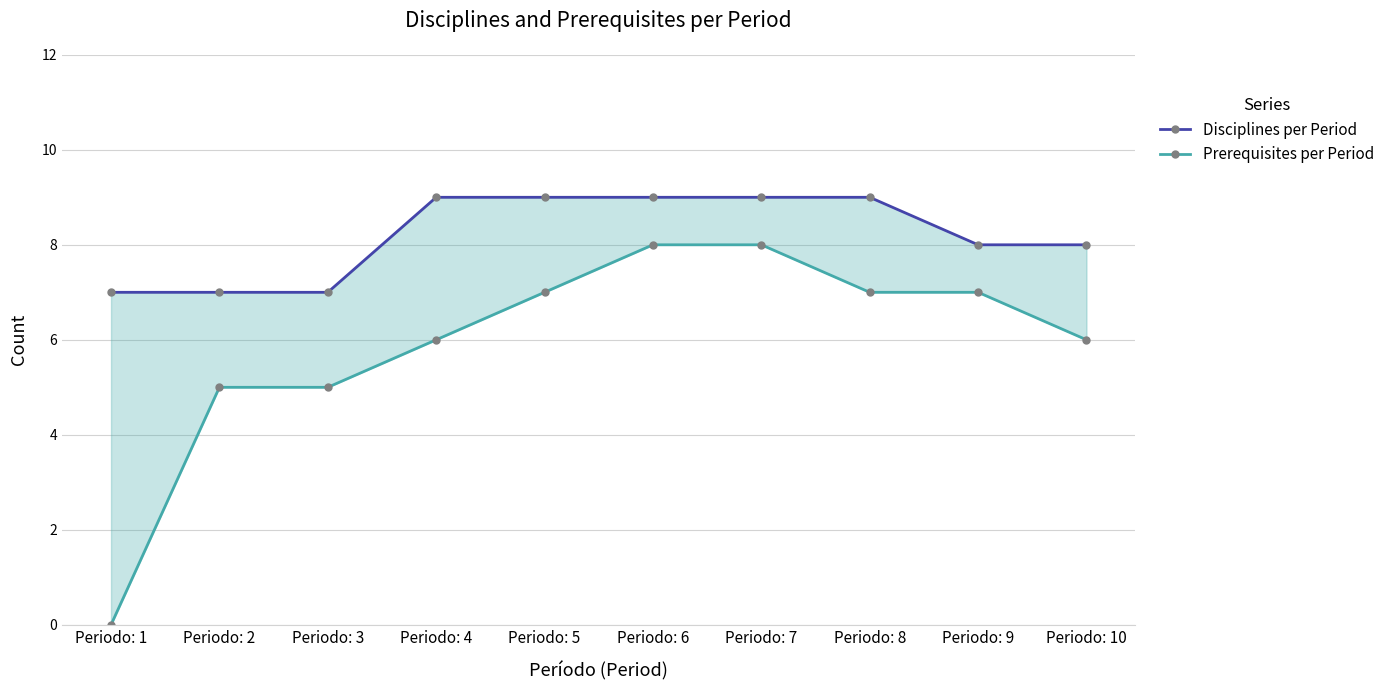

The Prerequisites per Period series shows 4 at Periodo: 8. True or false?

False